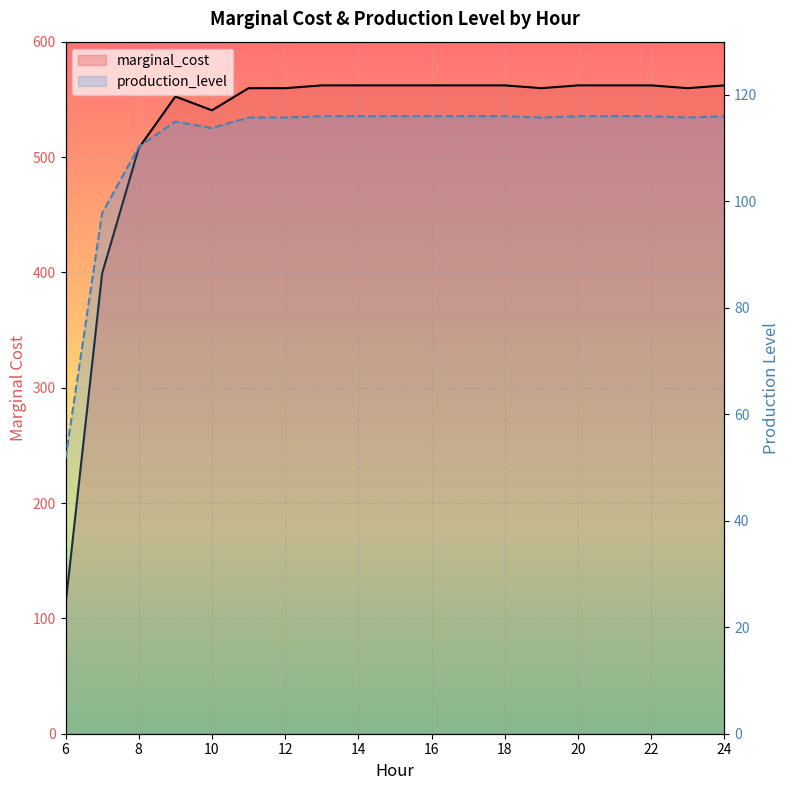

Which label corresponds to the largest value in the chart?

13